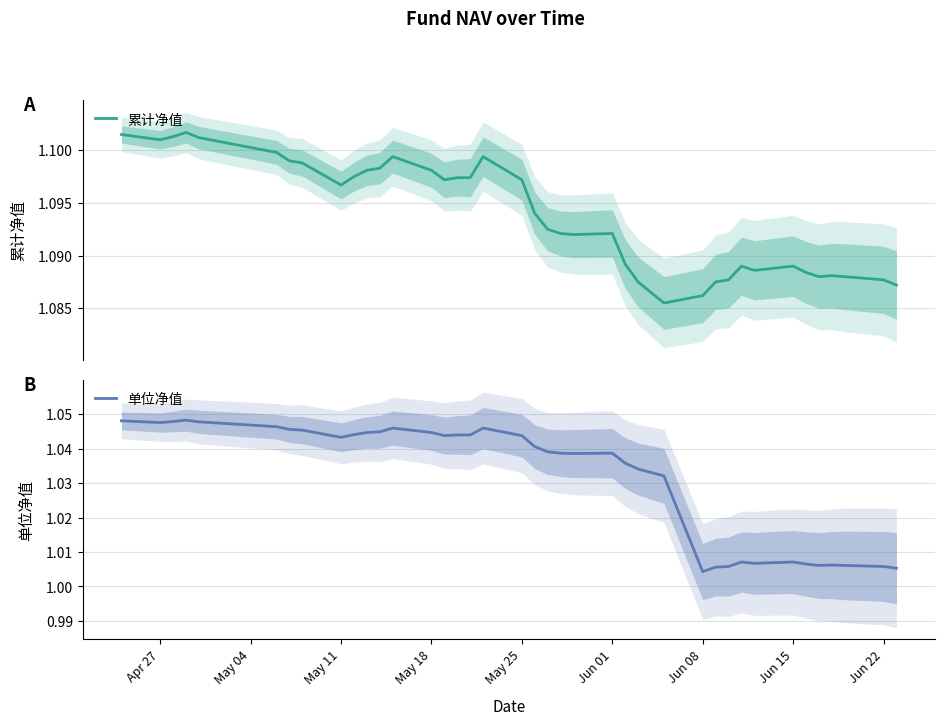

The value of 累计净值 at 12 is 1.5. True or false?

False